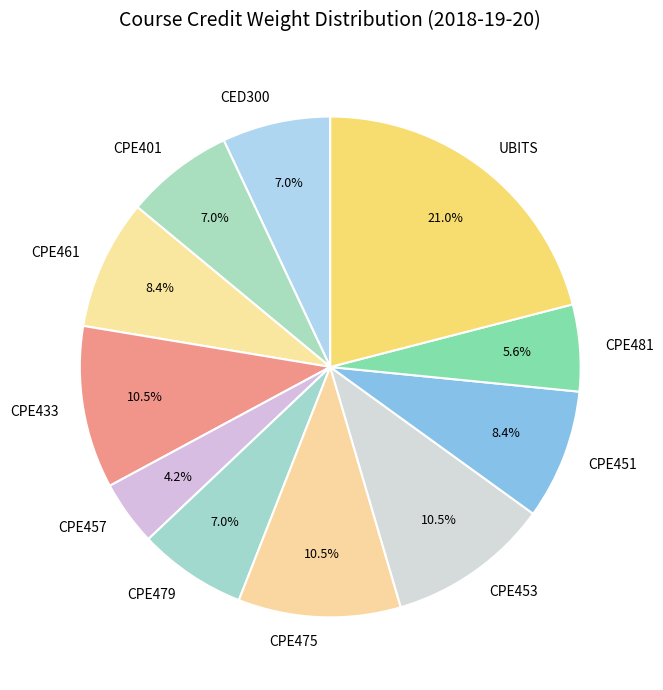

Is it true that CPE433 is 1% of the pie?

False